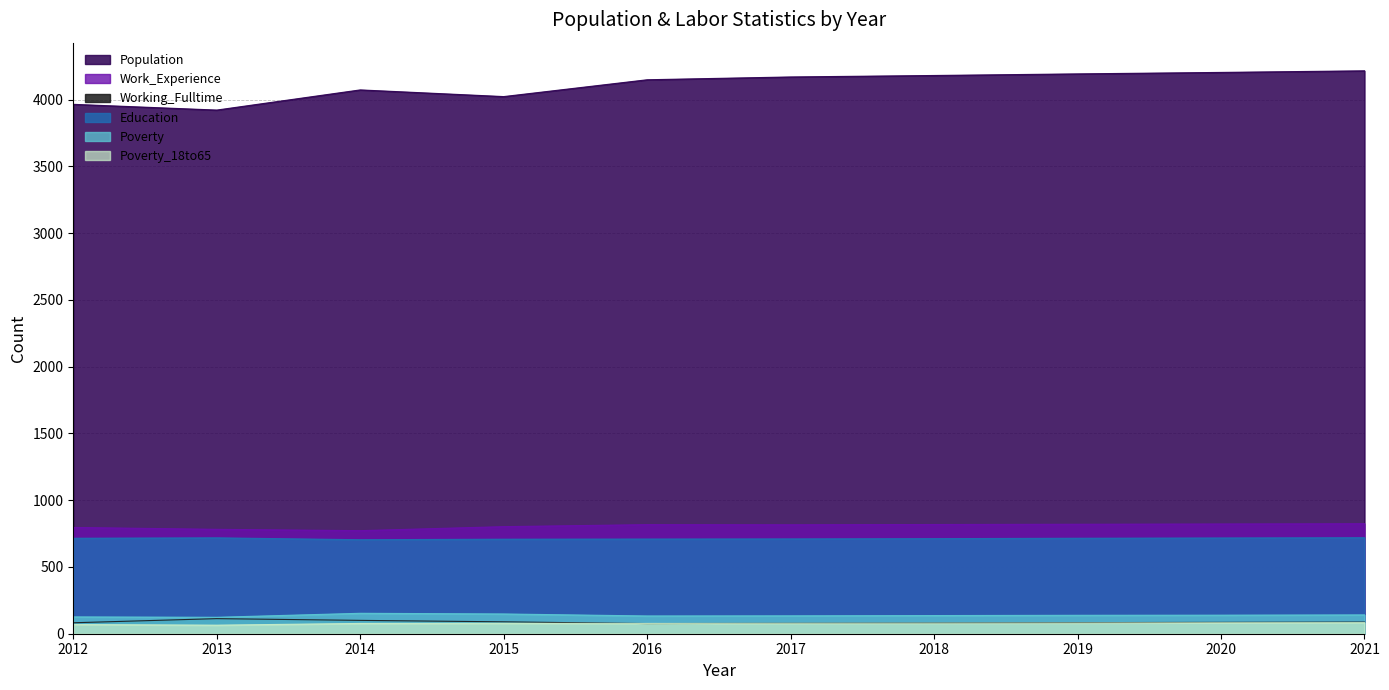

What is the average value of the Poverty series?

137